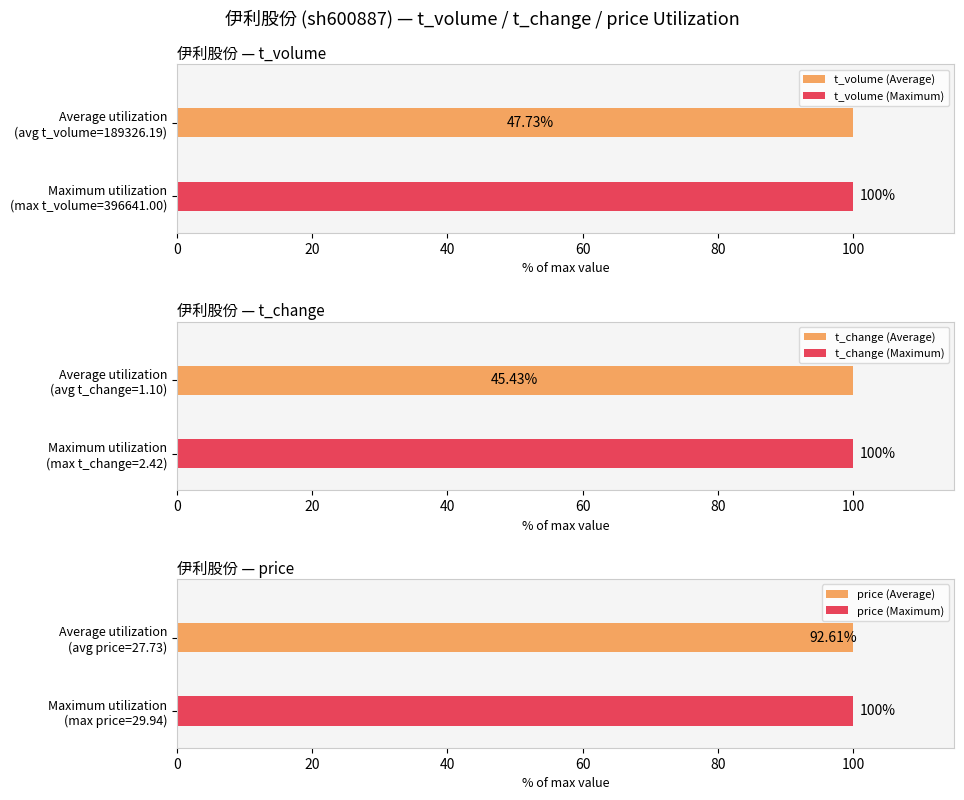

How many series are shown in this chart?

6